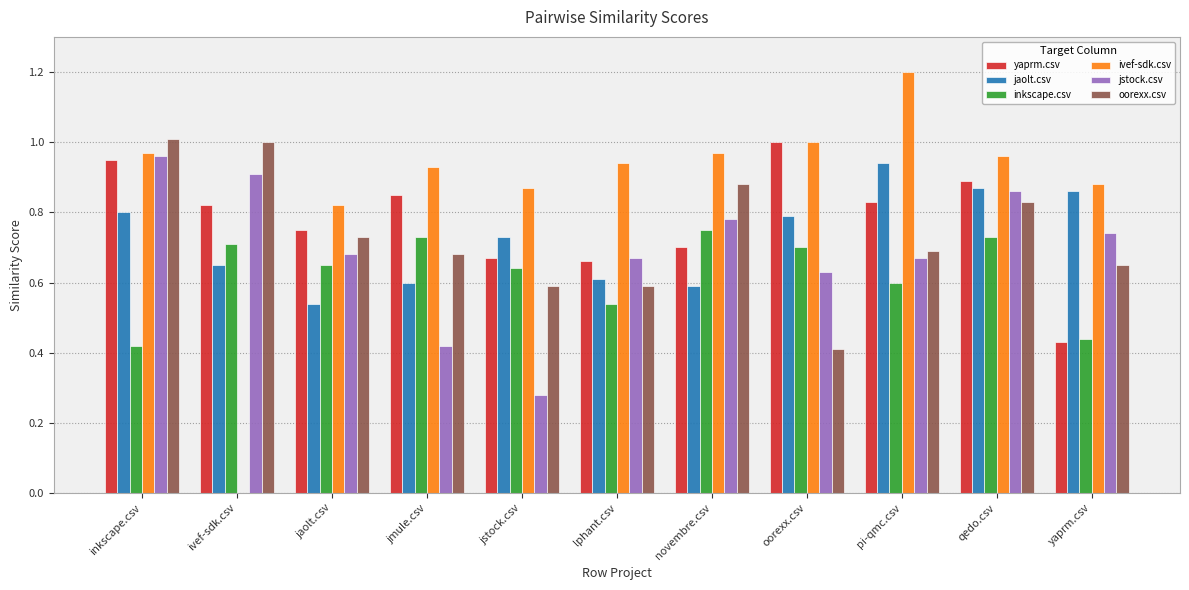

At which label does jaolt.csv reach its peak?

pi-qmc.csv